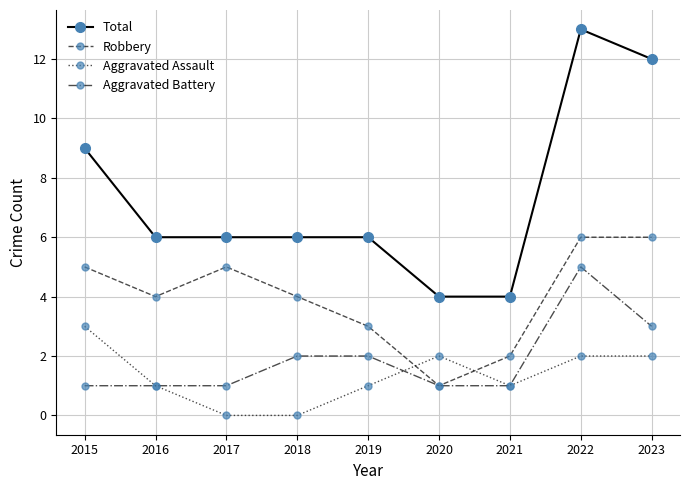

What are all the series names shown in the legend?

Total, Robbery, Aggravated Assault, Aggravated Battery